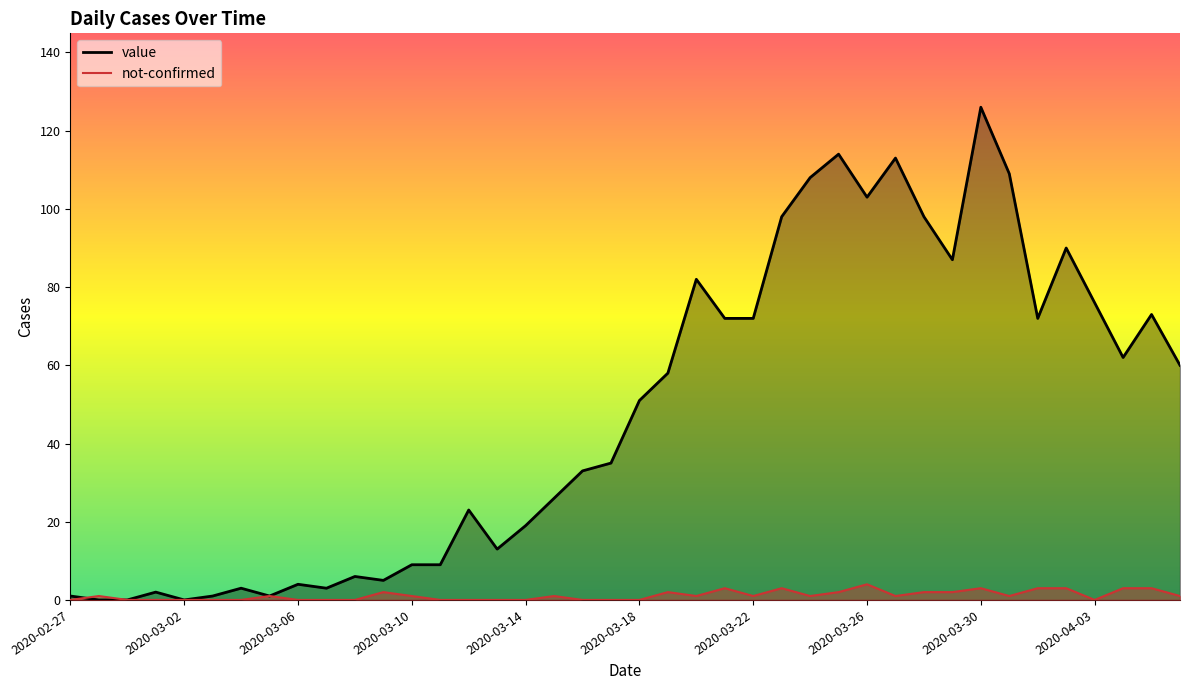

Rank the series by their maximum value, from lowest to highest.

not-confirmed, value